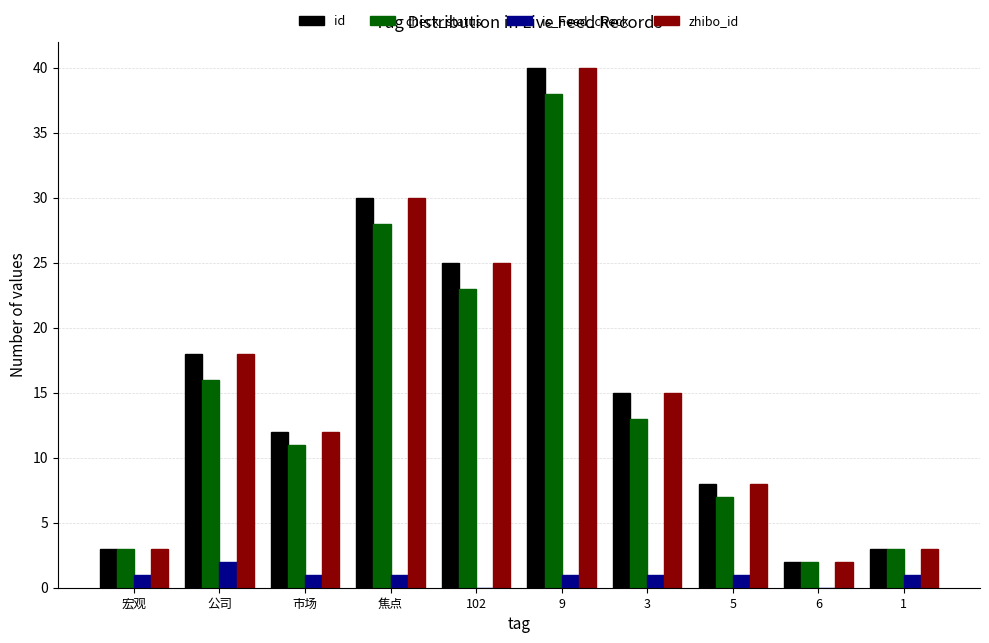

Which category has the highest value in the is_need_check series?

公司